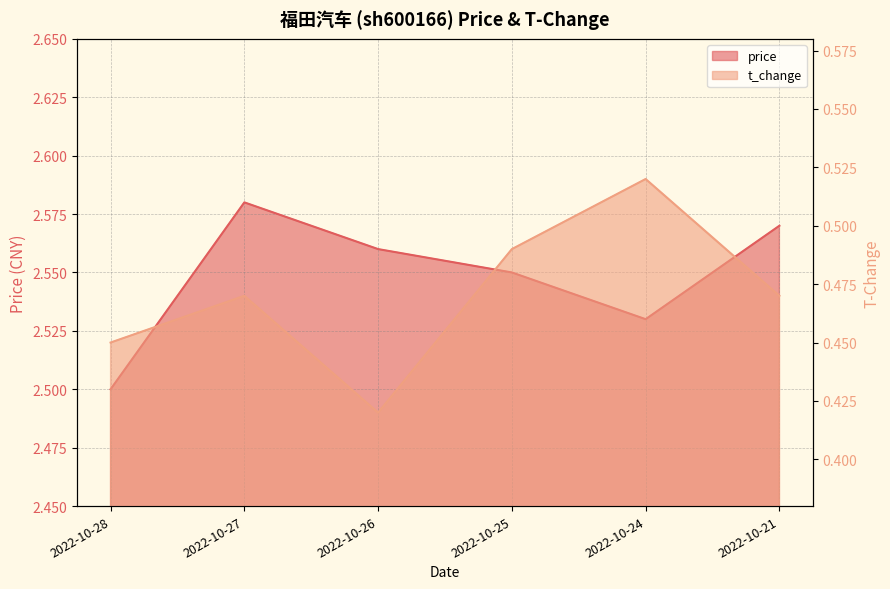

Where is the first local maximum for t_change?

2022-10-27